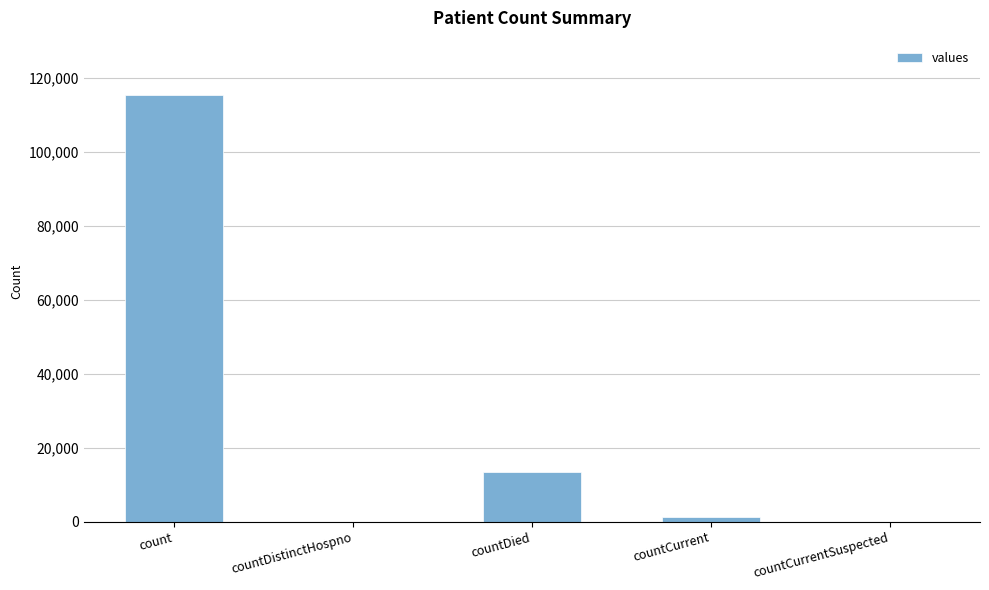

True or false: the data shows 0 at countDistinctHospno.

True